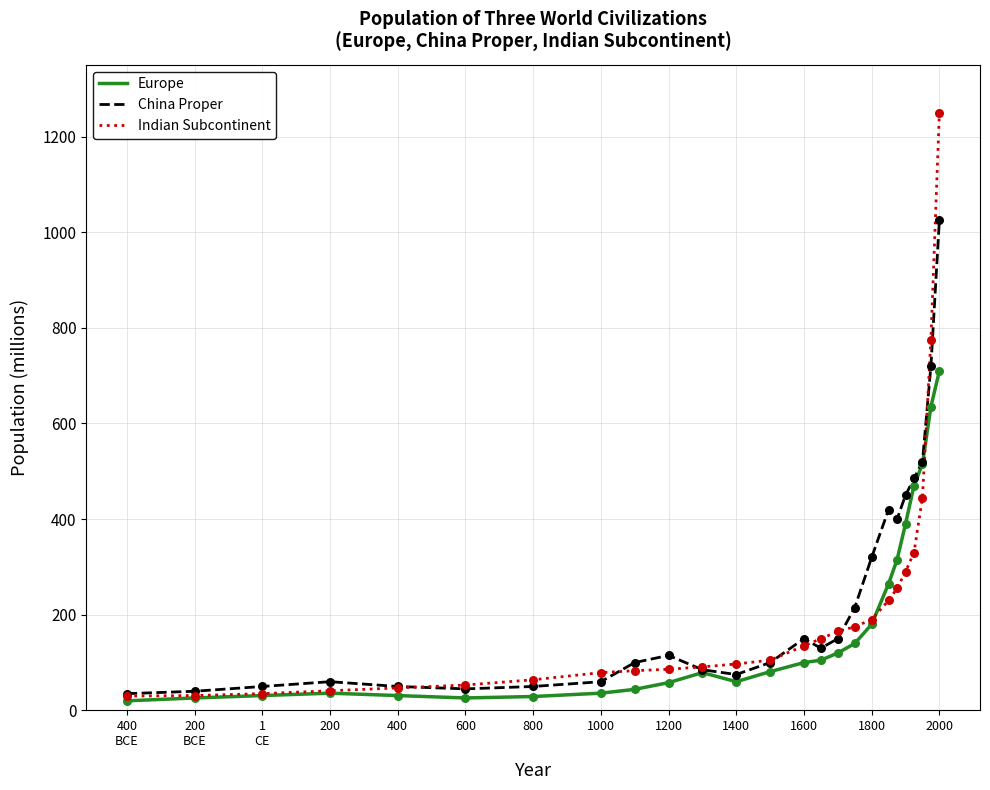

What is the lowest value of the Indian Subcontinent series?

30